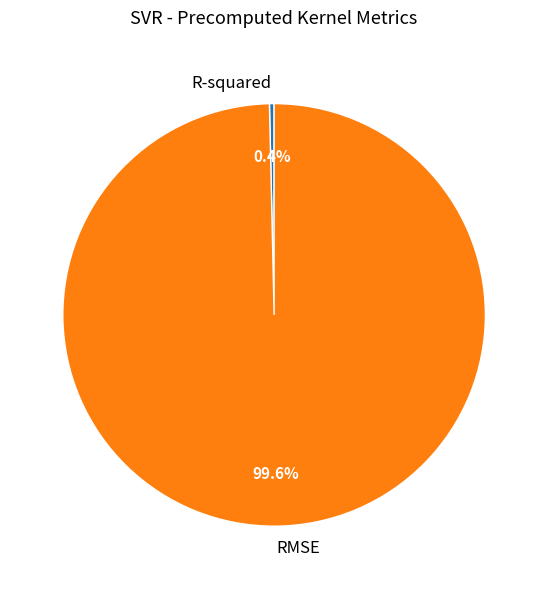

To the nearest percent, what portion does RMSE represent?

100%